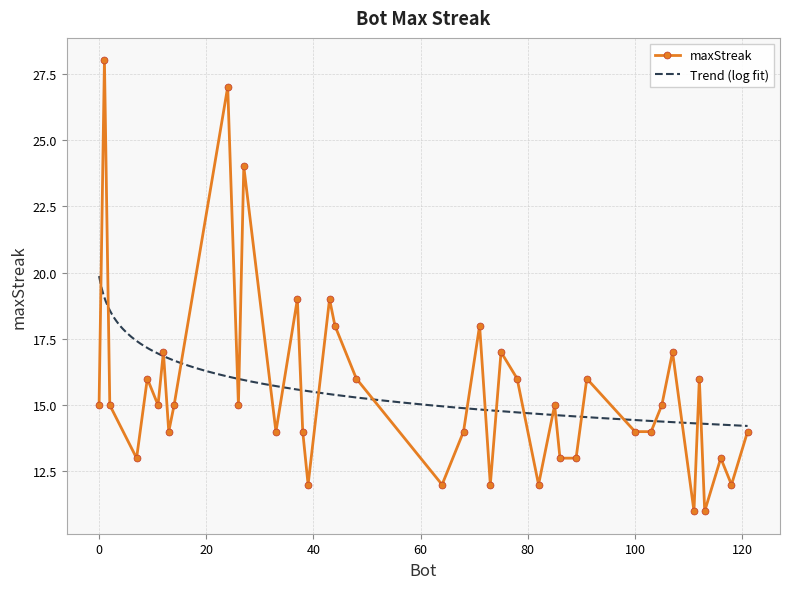

What is the ratio of the value at 27 to the value at 100?

1.7